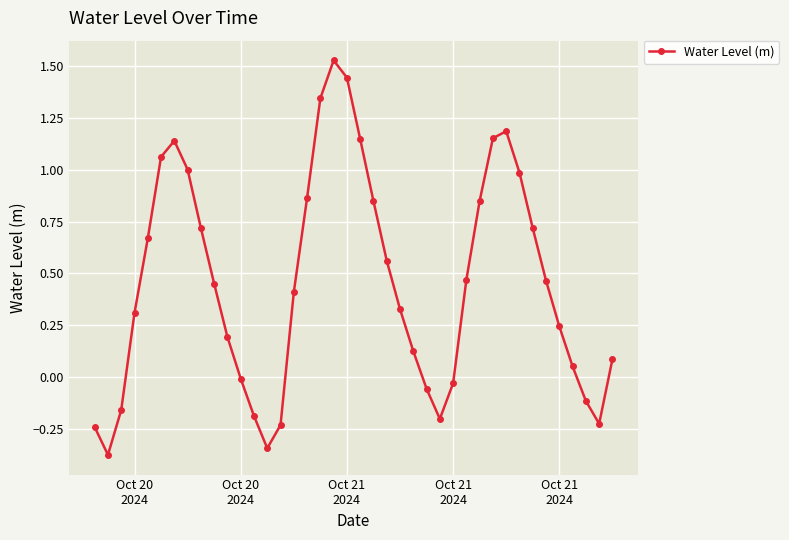

What is the difference between the maximum and second lowest values?

1.9